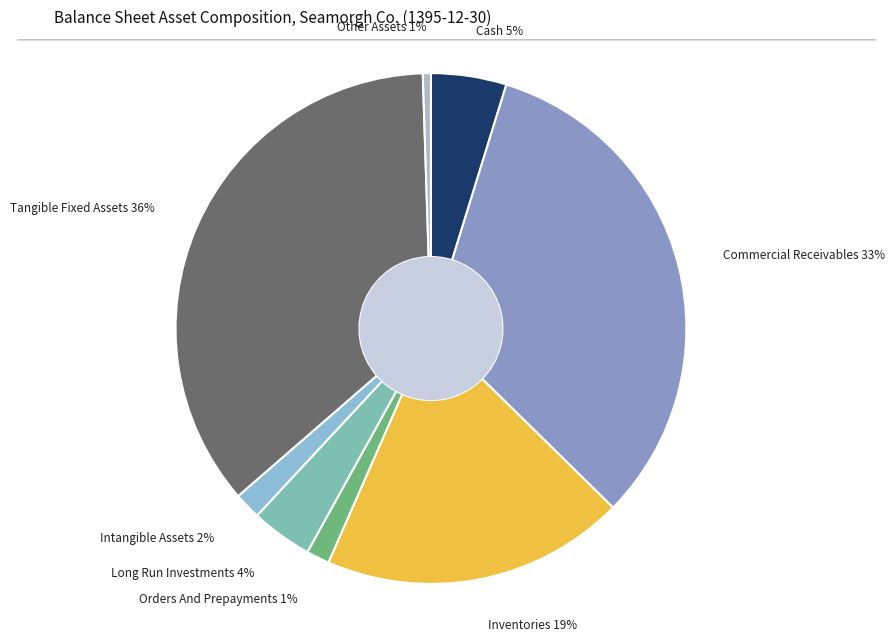

Is there any slice that represents more than half of the pie?

No